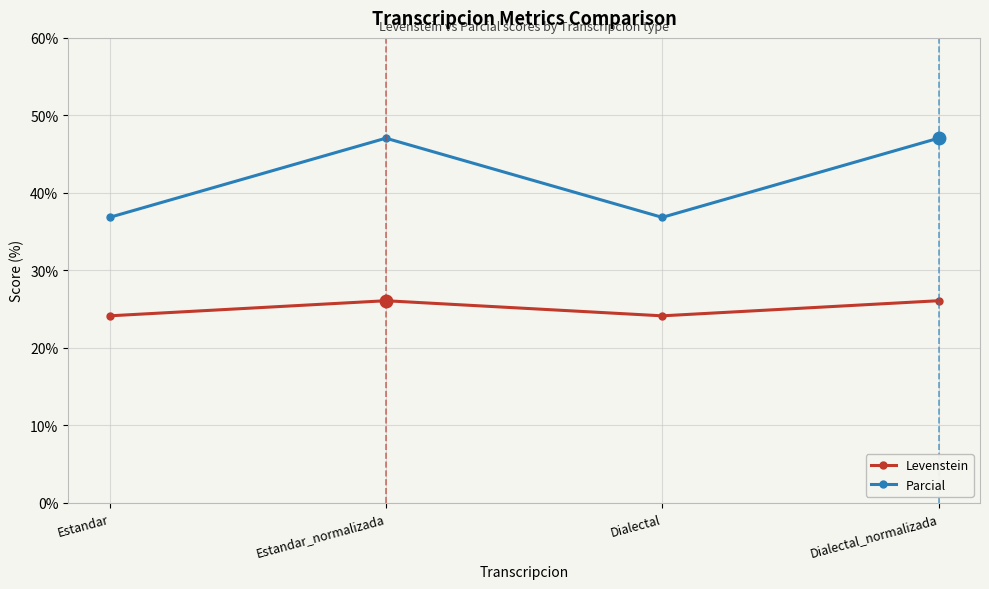

What is the difference between the highest and lowest values at Dialectal_normalizada?

21.0